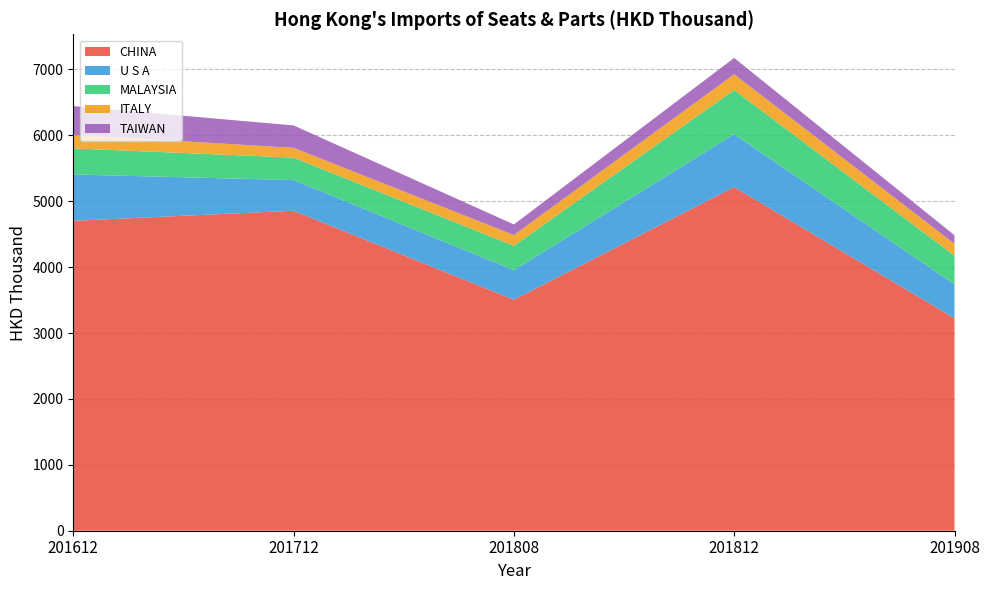

Reading left to right, list all the values displayed in this chart.

CHINA: 4703.4	4856.3	3506.0	5215.3	3225.0
U S A: 703.2	465.1	447.9	801.9	513.2
MALAYSIA: 395.9	341.1	370.4	671.9	437.6
ITALY: 207.4	148.6	163.3	238.6	178.8
TAIWAN: 434.3	339.9	160.6	247.7	129.4